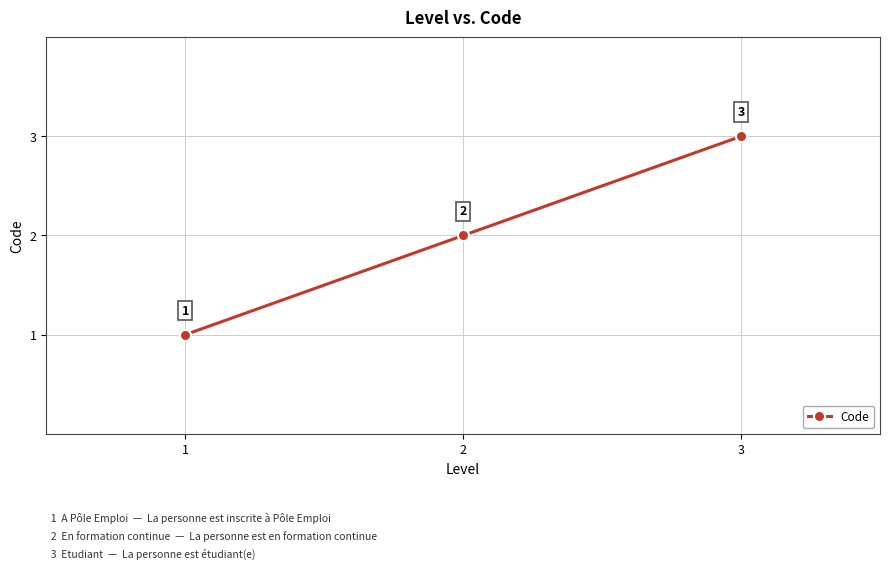

How many values are below 2?

1